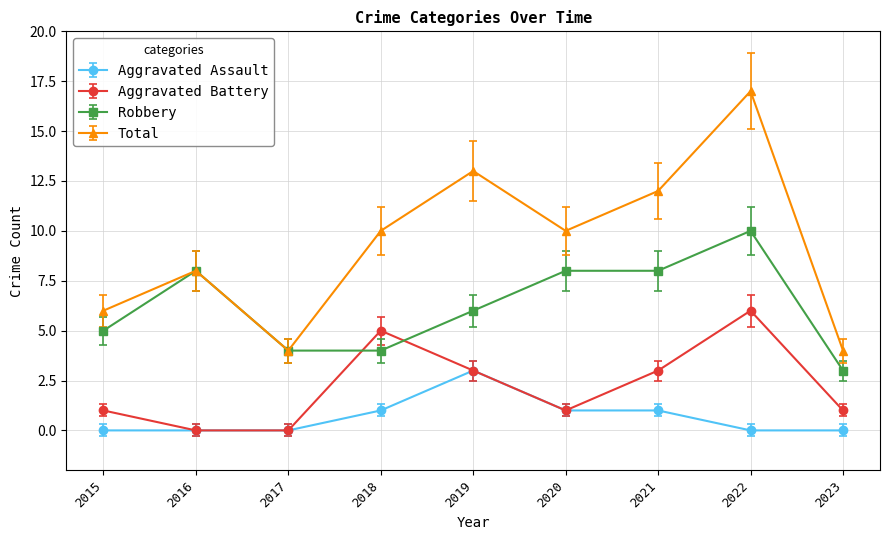

Which series has the largest total across all categories?

Total